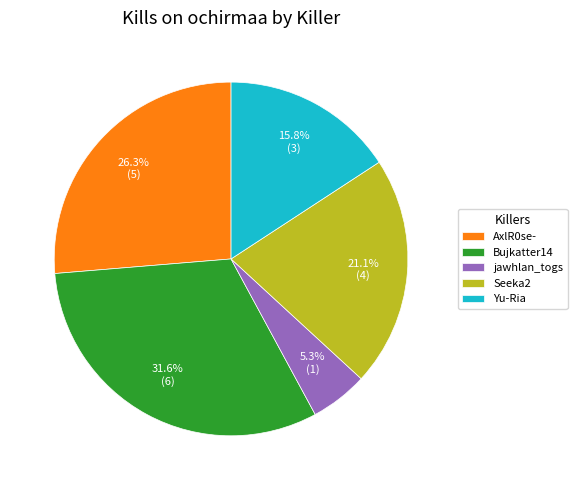

Does Yu-Ria represent more than half of the total?

No